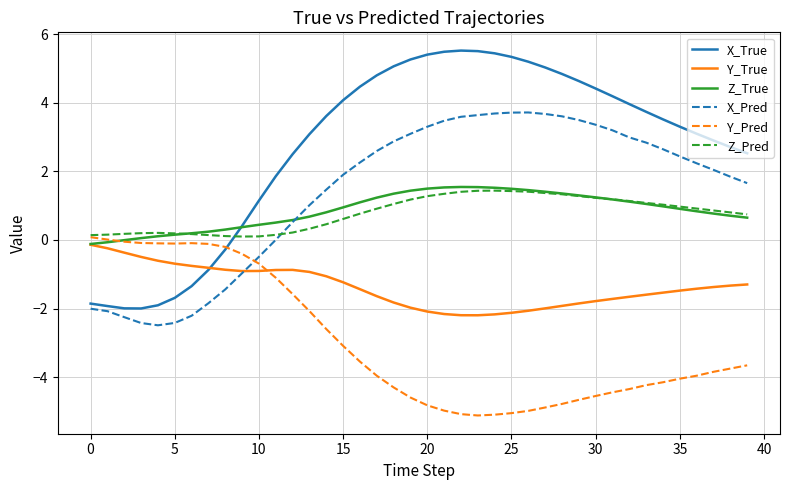

Which series has the widest spread of values?

X_True